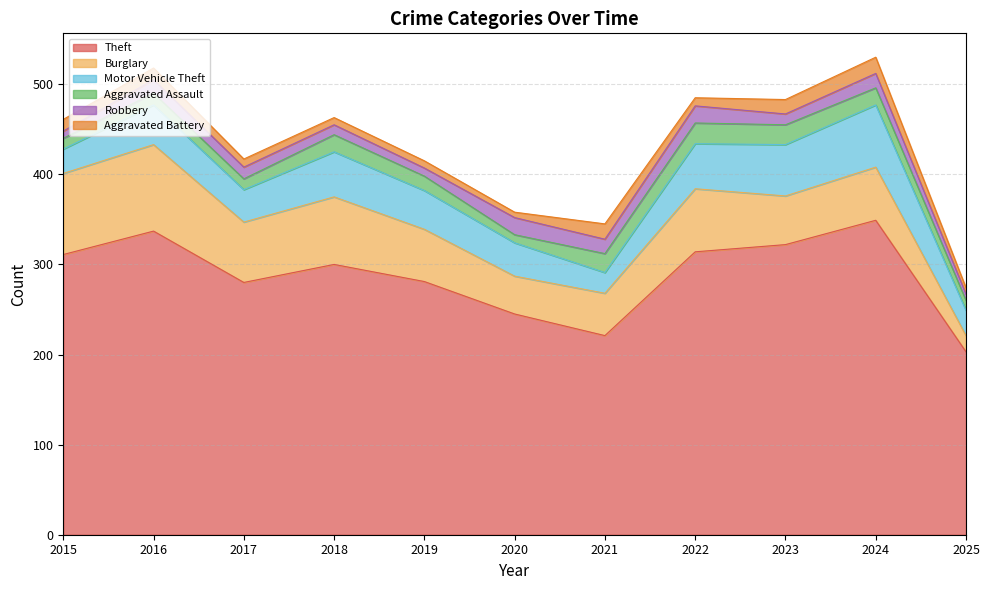

Is it true that Aggravated Assault equals 5 at 2016?

False